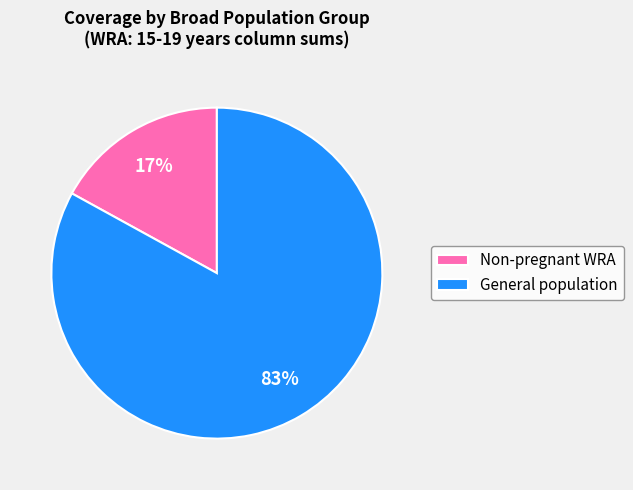

To the nearest percent, what portion does Non-pregnant WRA represent?

17%